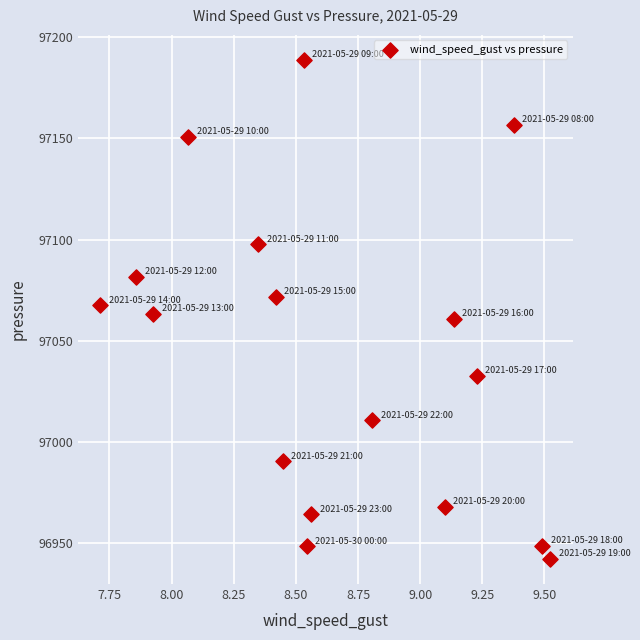

What is the range of Y values (max minus min)?

246.5